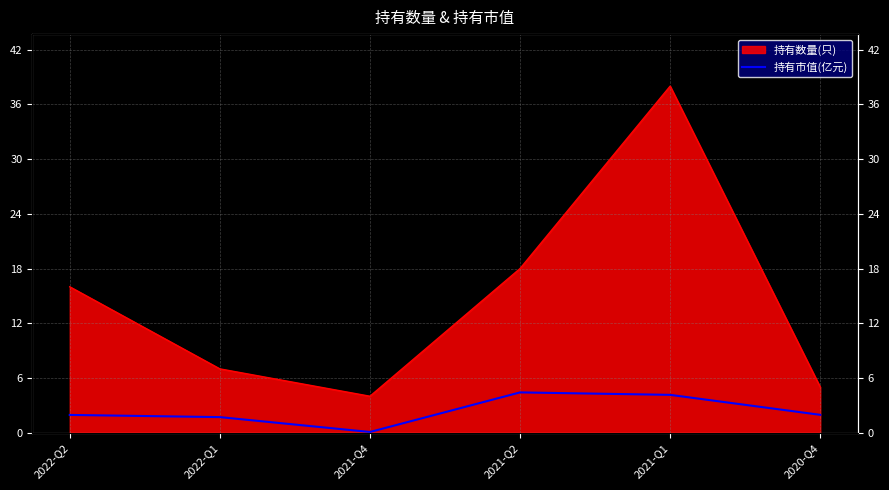

Count the number of categories in the chart.

6